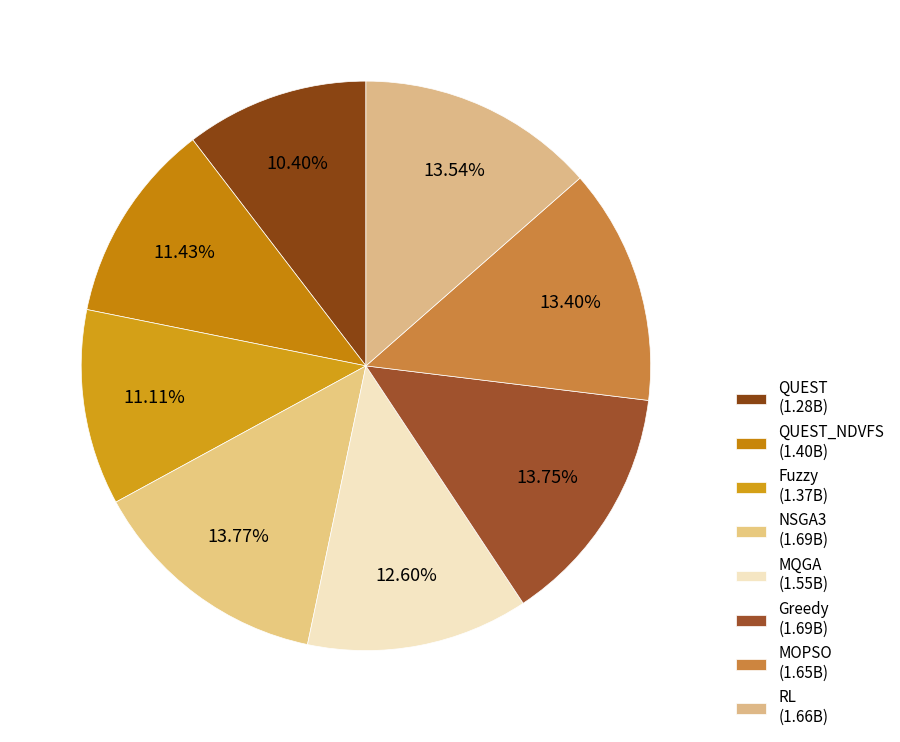

To the nearest percent, what is the difference between the largest and smallest slice percentages?

3%